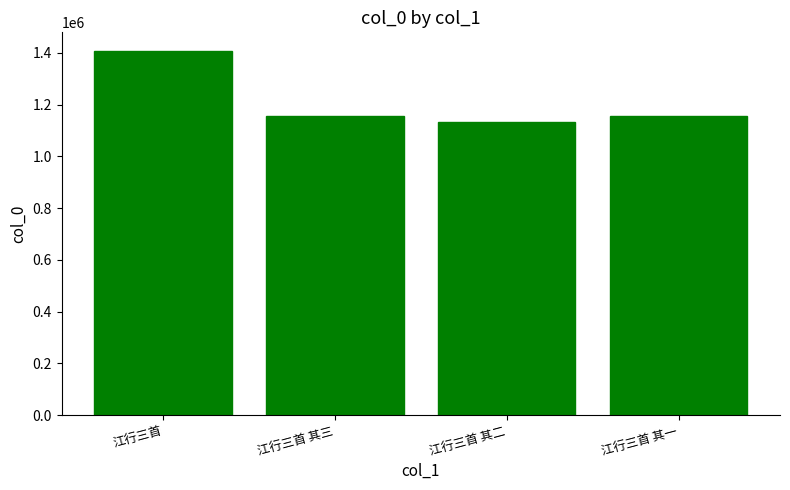

What is the maximum value shown in the chart?

1409028